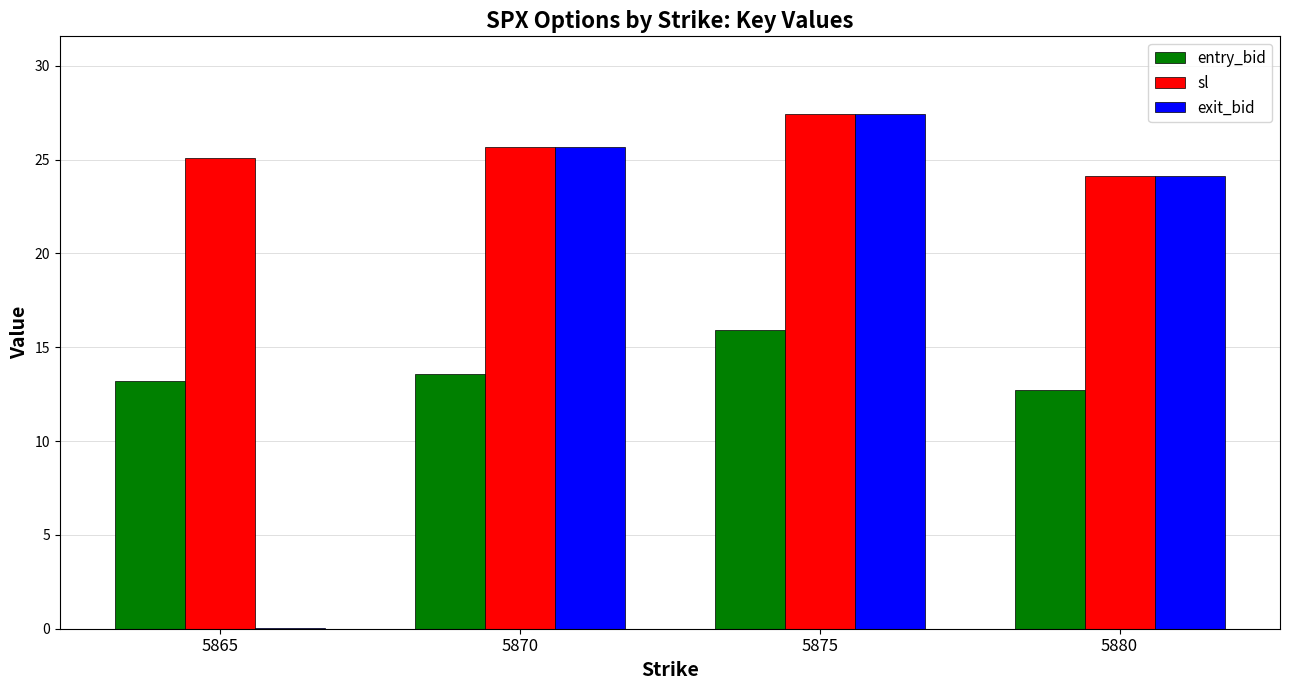

What is the greatest value displayed?

27.5